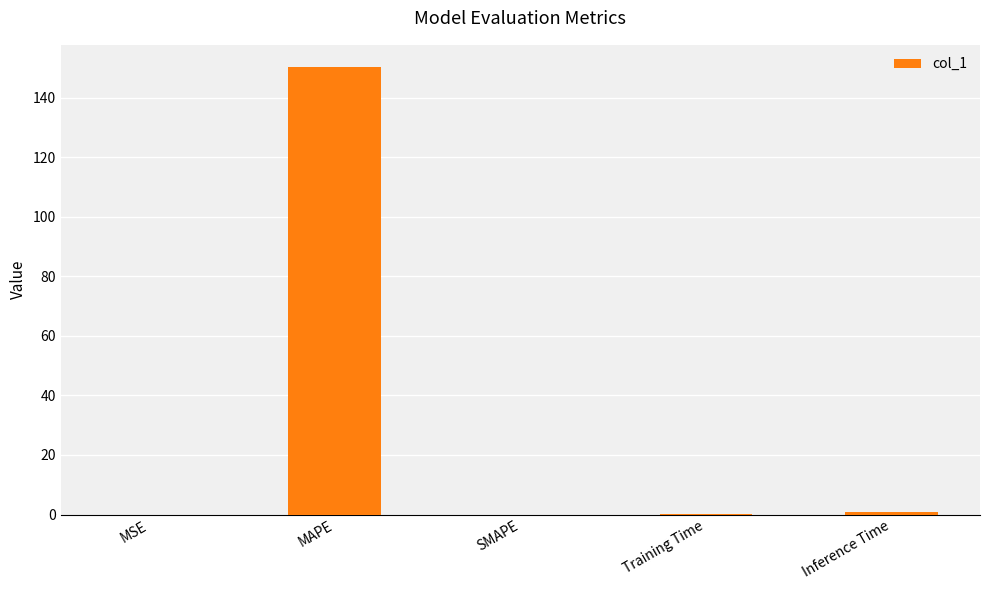

Between SMAPE and MAPE, which is larger?

MAPE